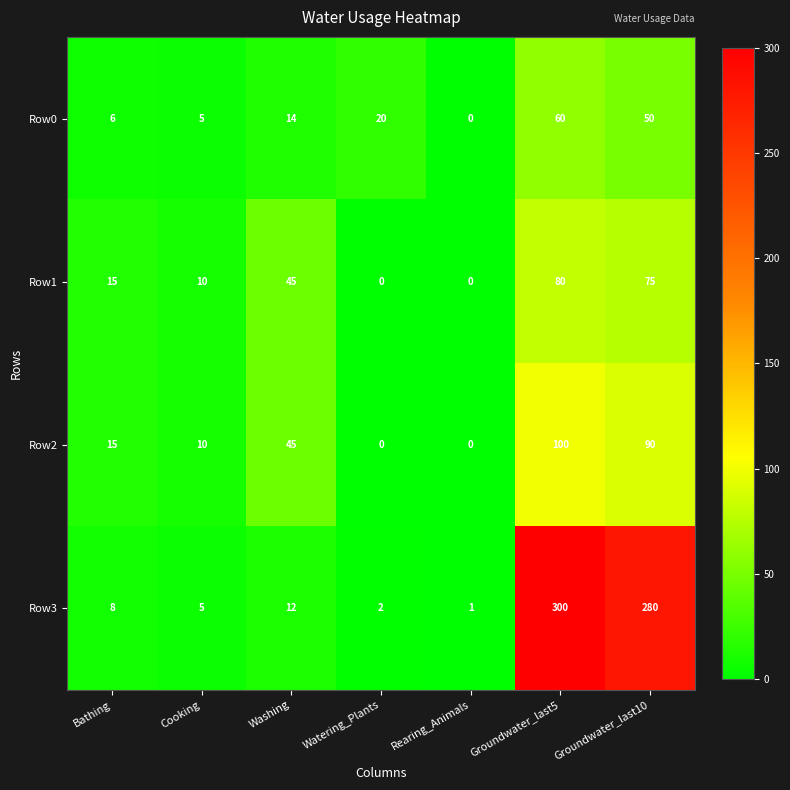

What is the spread (max minus min) of values at Washing?

33